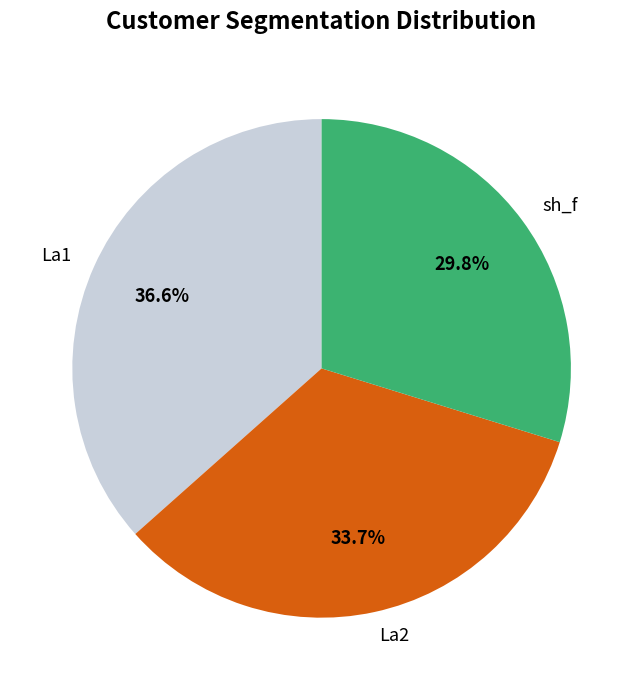

Is there a majority slice in this chart?

No